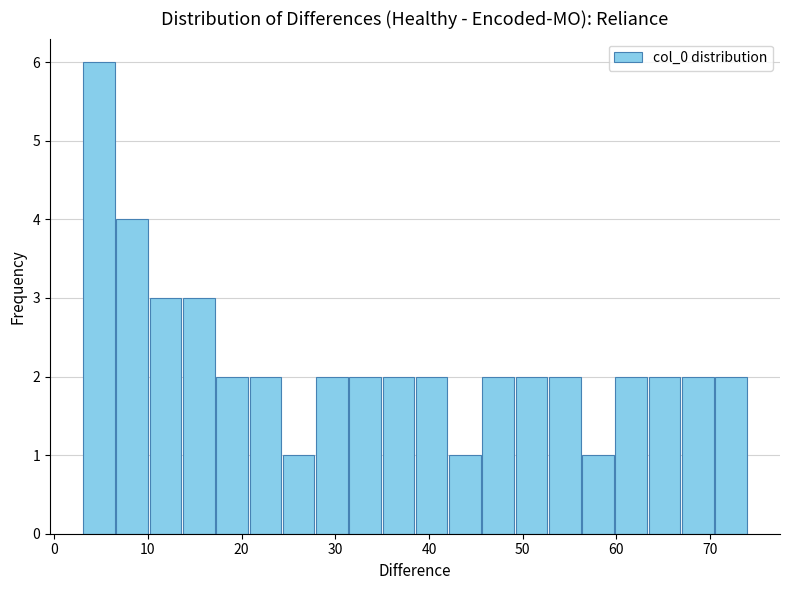

Read against the x-axis, roughly where is the centre of the tallest bar?

5